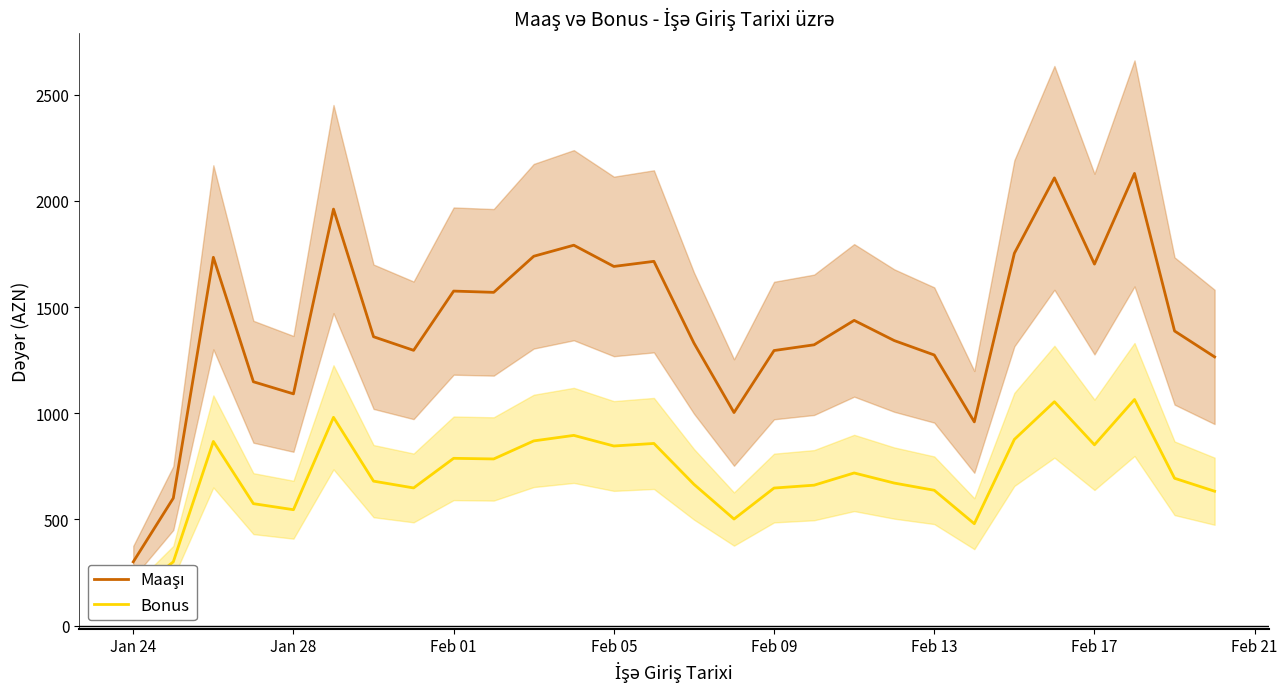

The Maaşı series shows 539.6 at Jan 24. True or false?

False